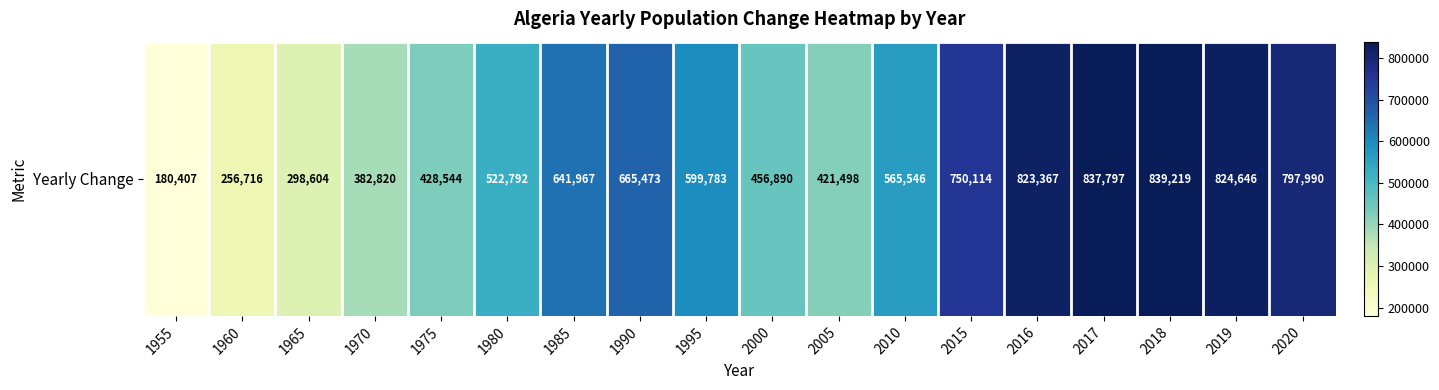

What is the difference between the second highest and minimum values?

657390